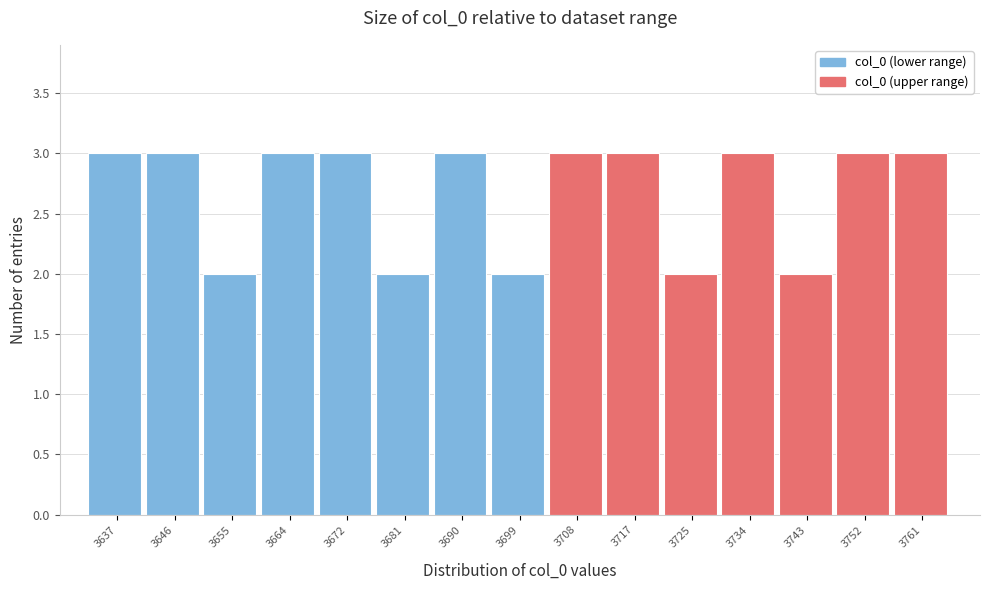

Reading left to right, what are all the values shown in this chart?

3637=3	3646=3	3655=2	3664=3	3672=3	3681=2	3690=3	3699=2	3708=3	3717=3	3725=2	3734=3	3743=2	3752=3	3761=3